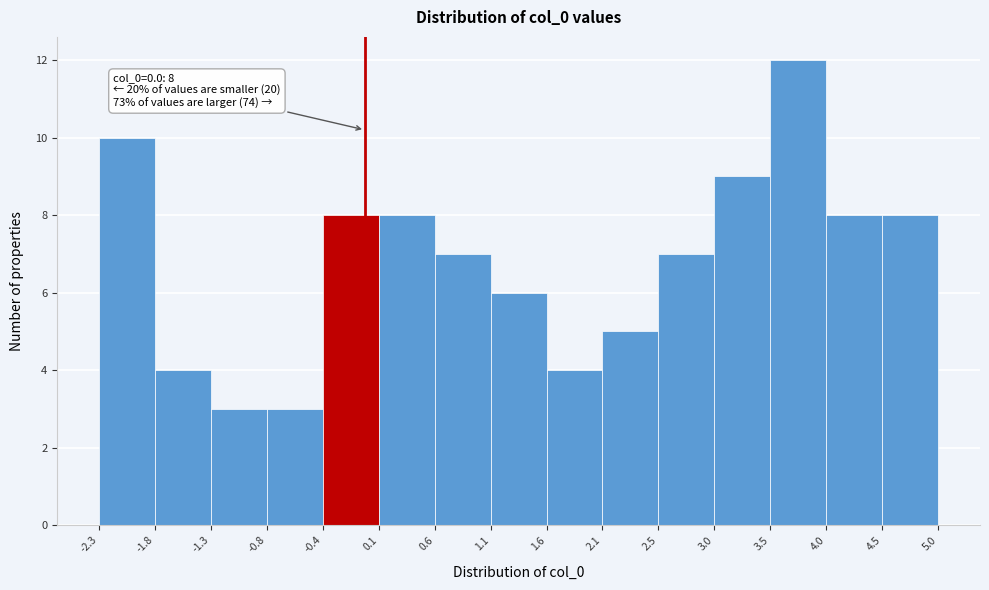

Which range on the x-axis has the tallest bar?

3.5 to 4.0